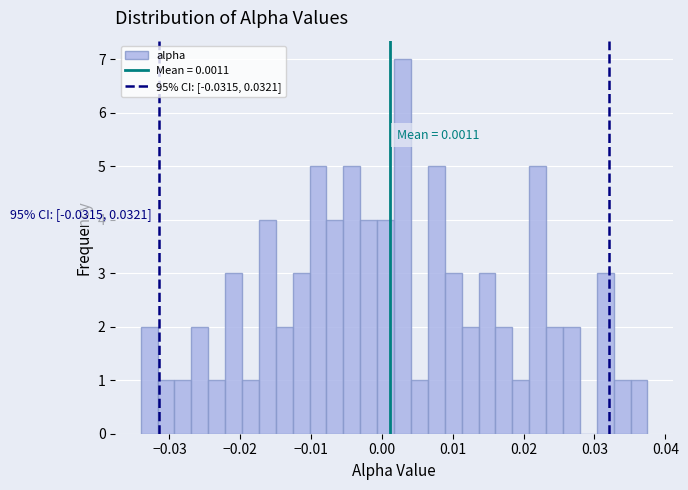

Around what value on the x-axis is the tallest bar? Give the approximate position of its centre, as read against the axis.

0.003